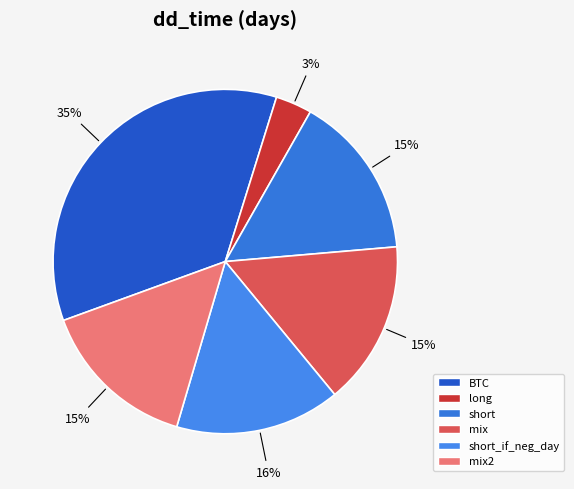

To the nearest percent, what portion does long represent?

3%